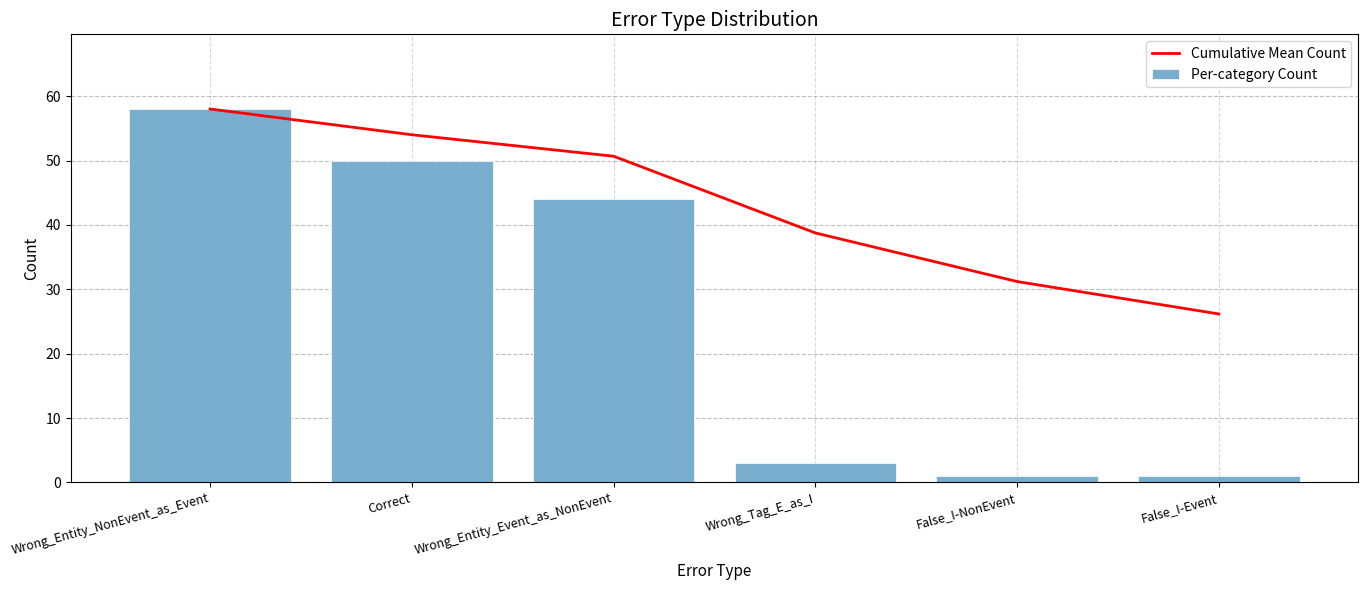

What is the label of the 1st bar from the right?

False_I-Event